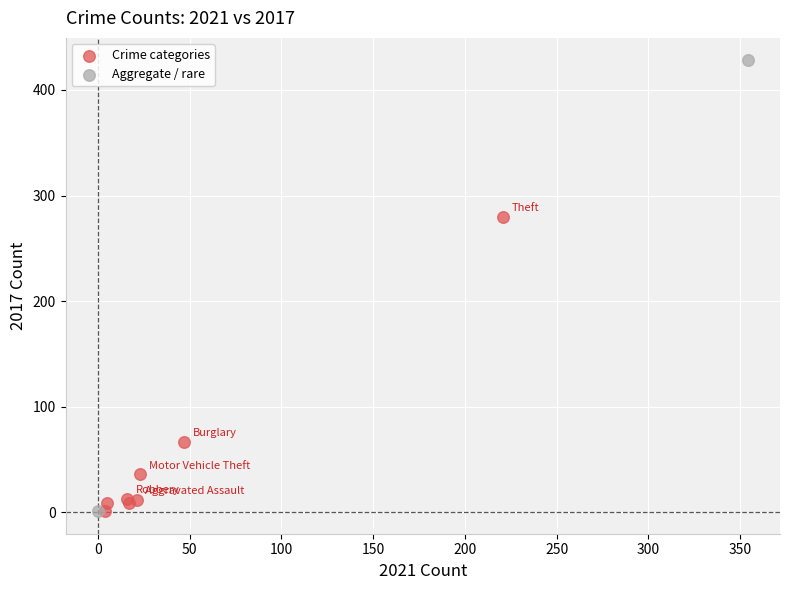

What are all the series names shown in the legend?

Crime categories, Aggregate / rare